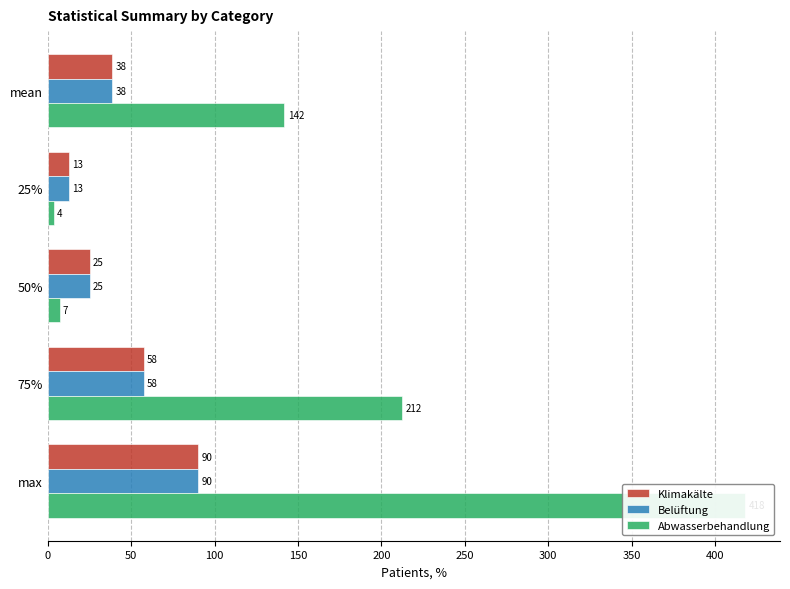

Reading left to right, what are all the values shown in this chart?

Klimakälte: 38.4	12.7	25.0	57.5	90.0
Belüftung: 38.4	12.7	25.0	57.5	90.0
Abwasserbehandlung: 141.7	3.6	7.0	212.5	418.0